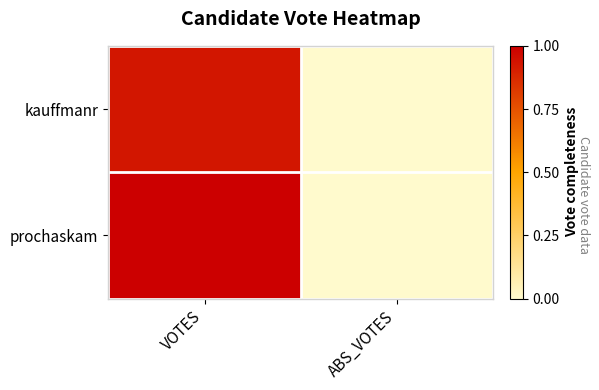

Reading left to right, extract all data points from this chart.

kauffmanr: VOTES=0.9	ABS_VOTES=0.0
prochaskam: VOTES=1.0	ABS_VOTES=0.0